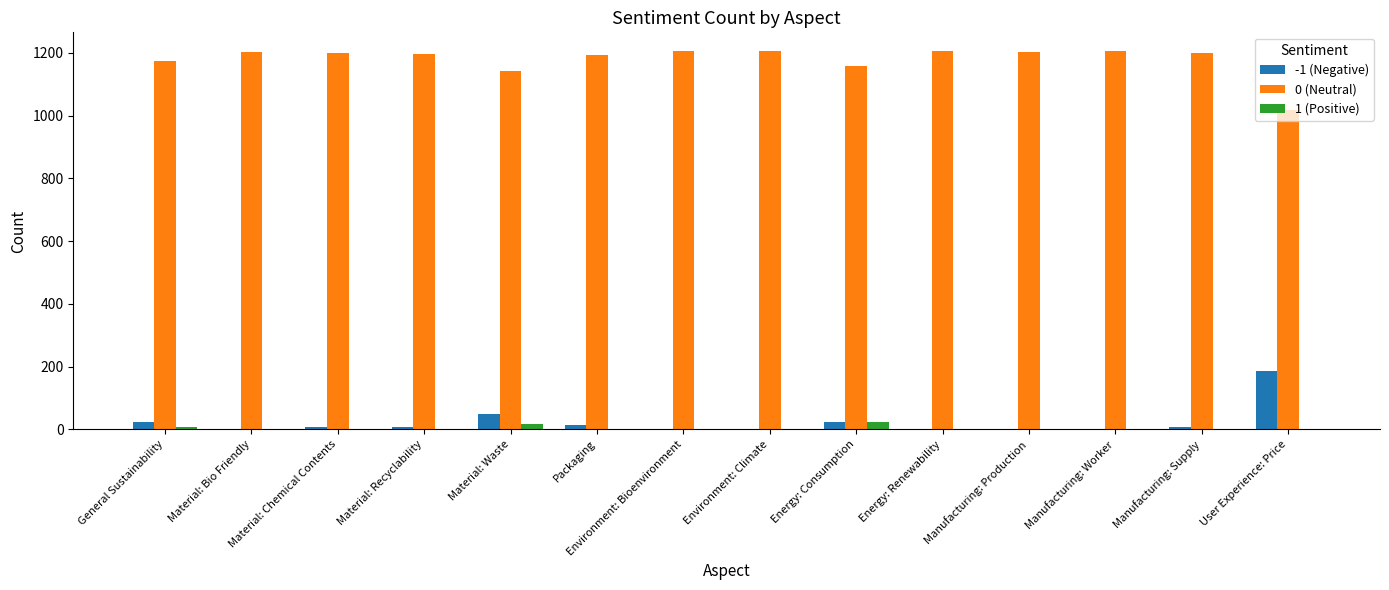

How many distinct data groups are displayed?

3